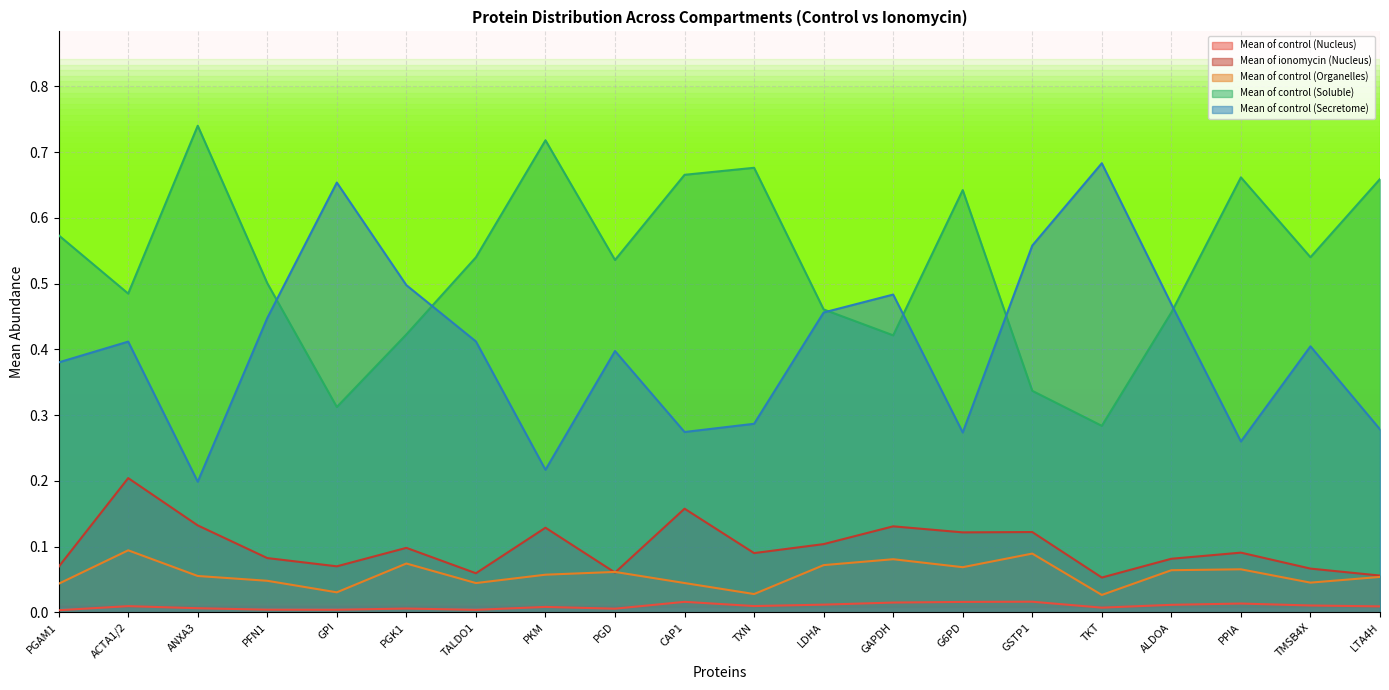

Where is the first local minimum for Mean of control (Organelles)?

GPI